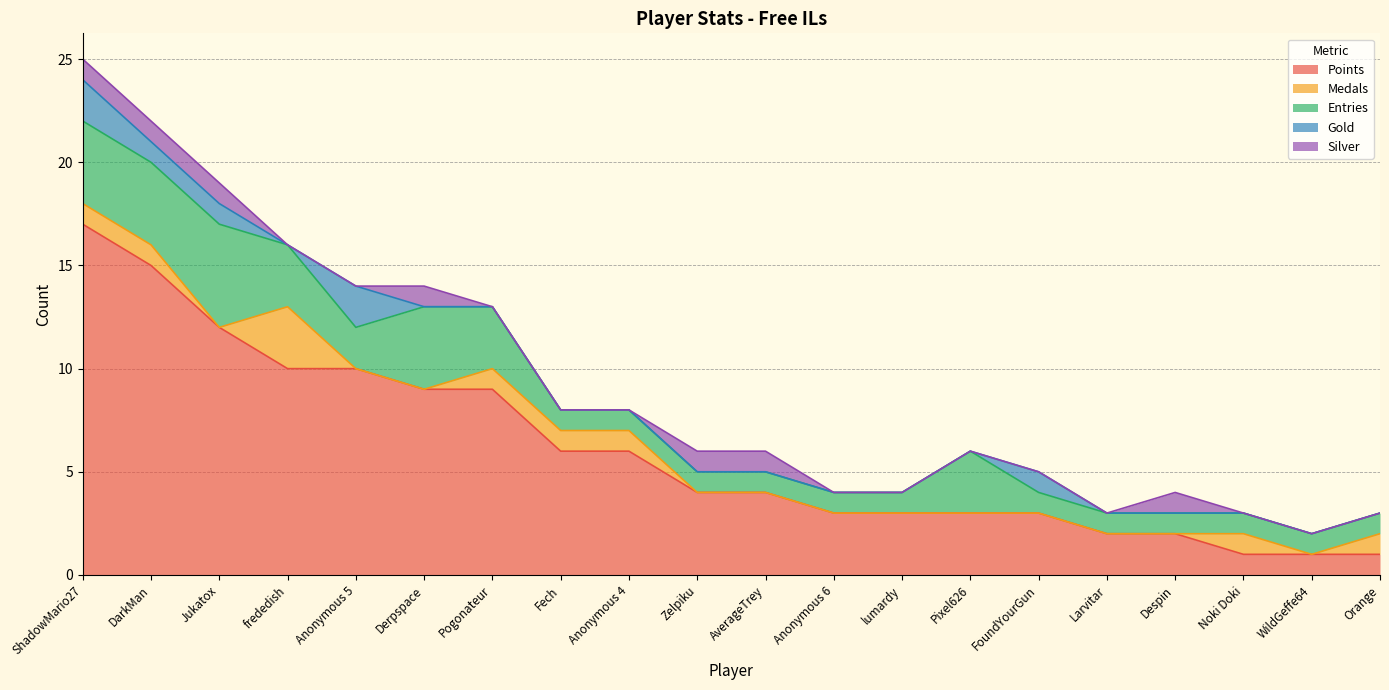

Does the chart display data point markers on the line(s)?

No